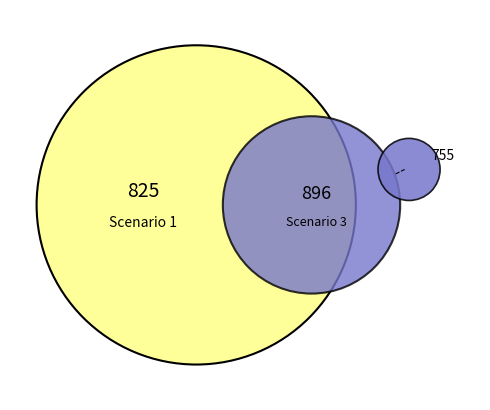

Which series has the largest range (max minus min)?

Scenario 3